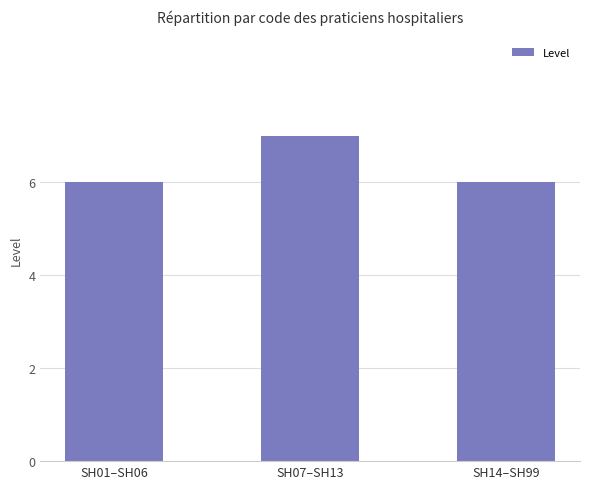

Reading left to right, what are all the values shown in this chart?

SH01–SH06=6	SH07–SH13=7	SH14–SH99=6